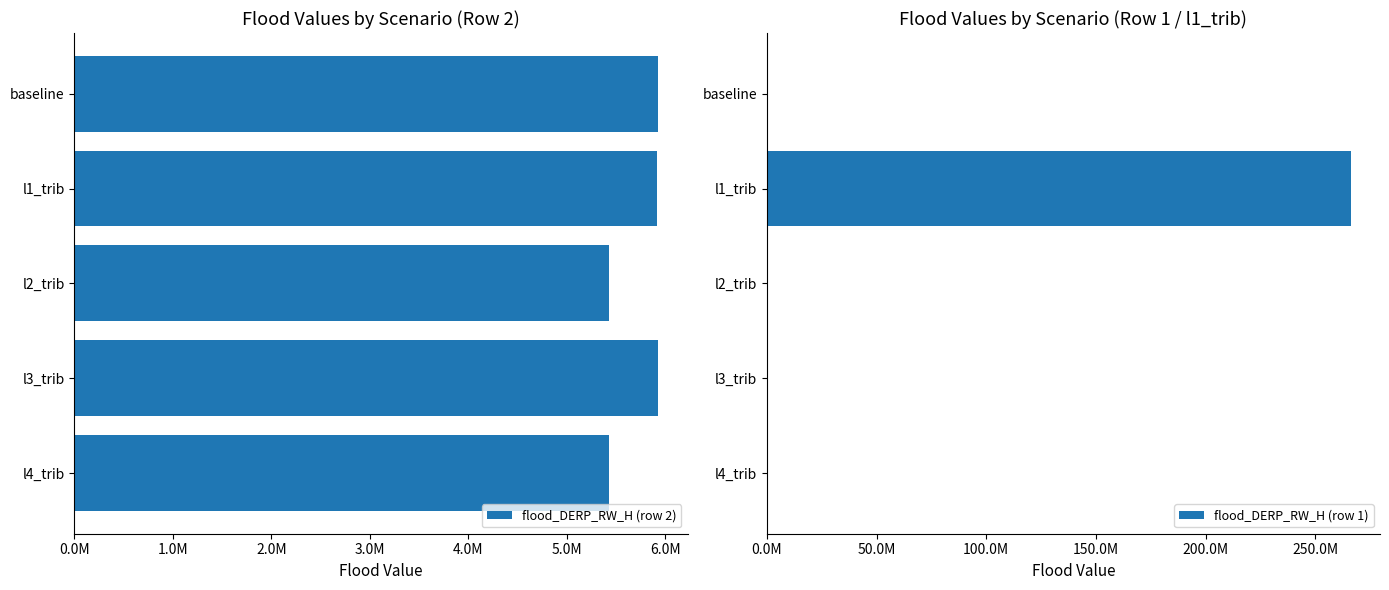

Which series changed the most between l2_trib and l4_trib?

flood_DERP_RW_H (row 2)